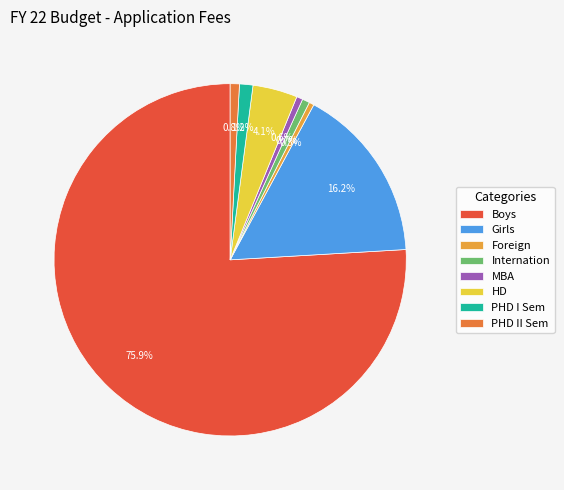

Which category has the biggest portion of the pie?

Boys